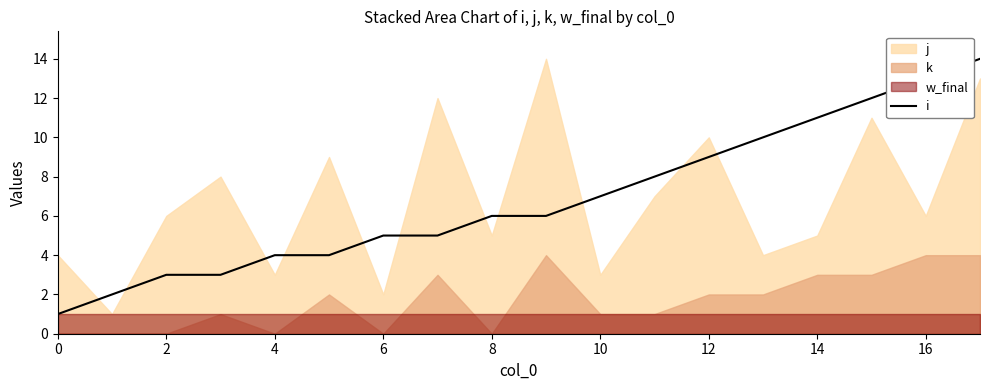

Is it true that i equals 8 at 6?

False